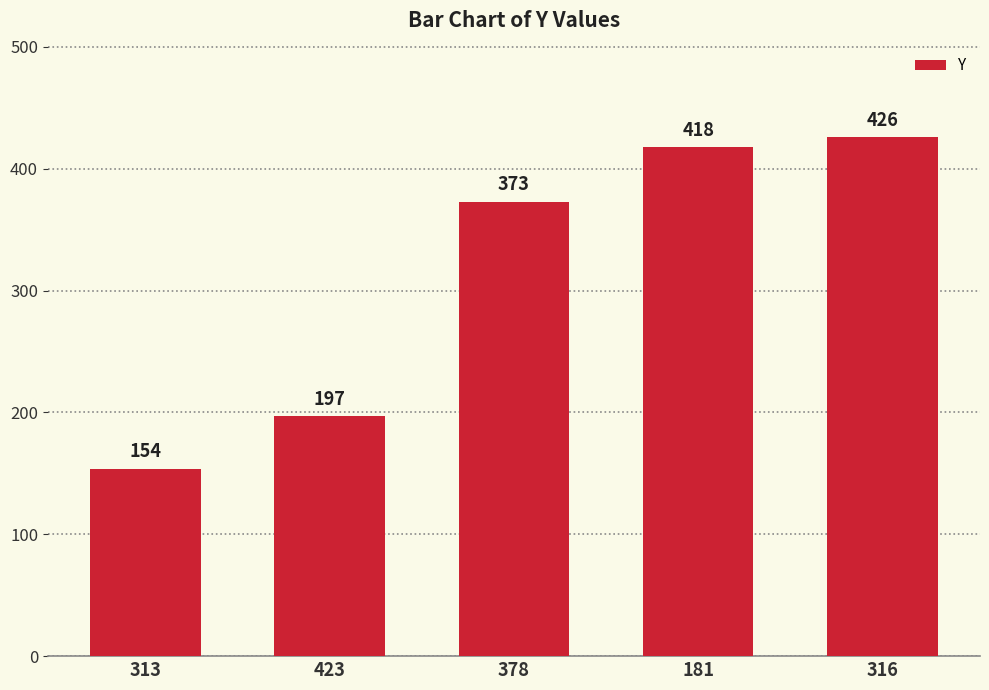

Rank the categories by value from highest to lowest.

316, 181, 378, 423, 313